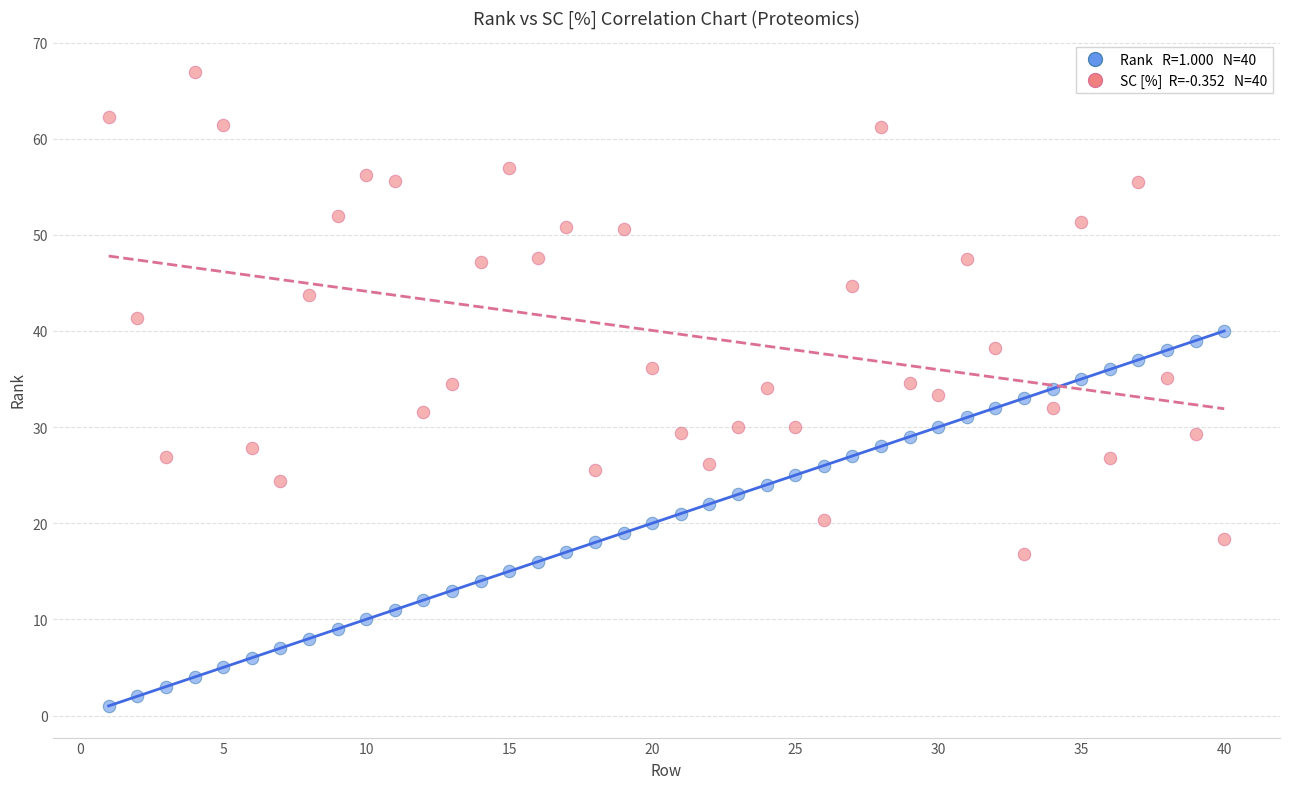

Across all data points, what is the range of Y values (max minus min)?

65.9